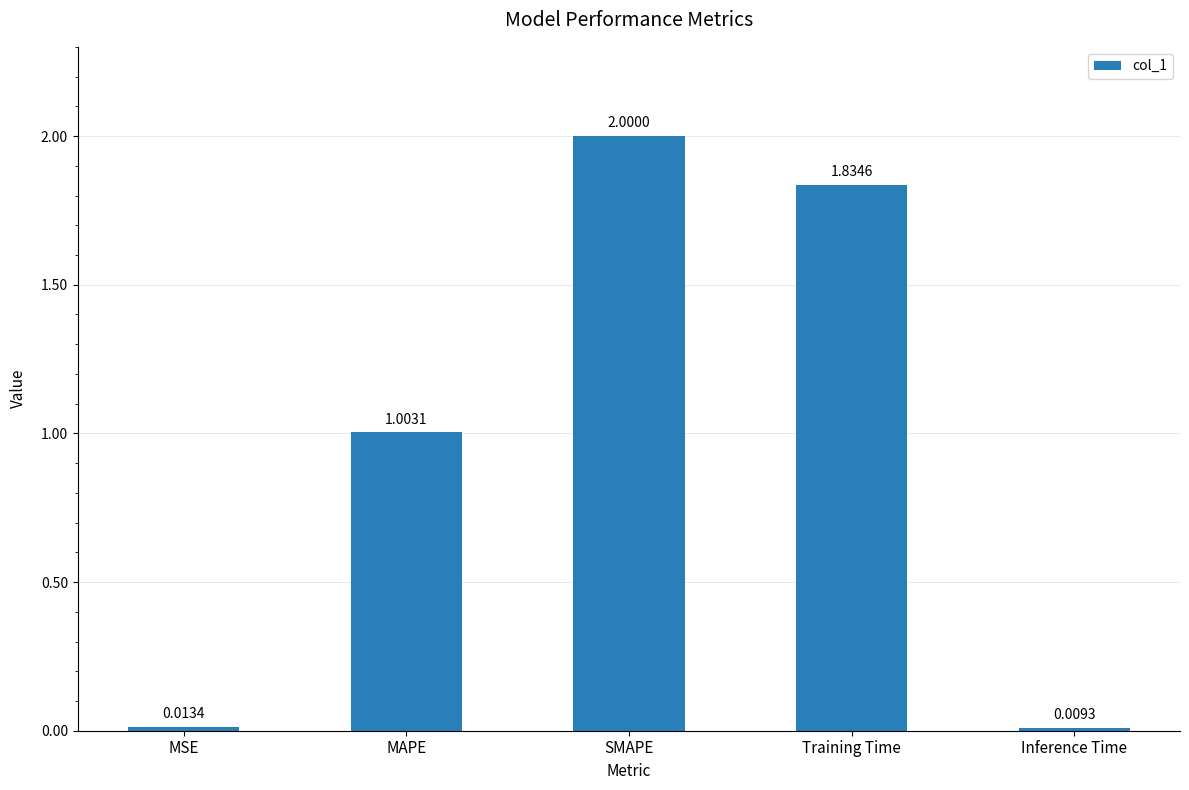

What position from the left is Inference Time?

5